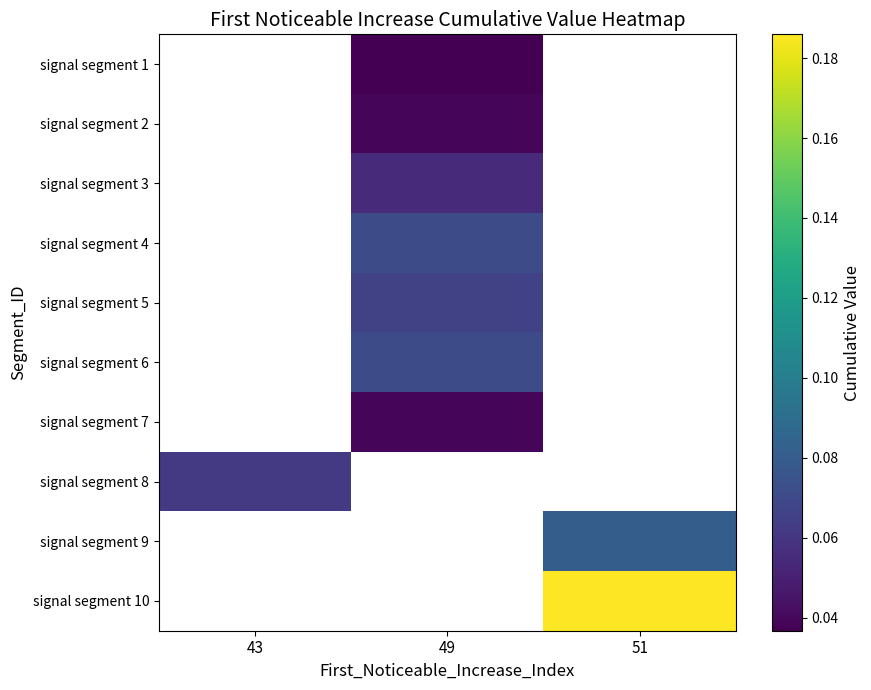

What is the maximum value shown in the chart?

0.2